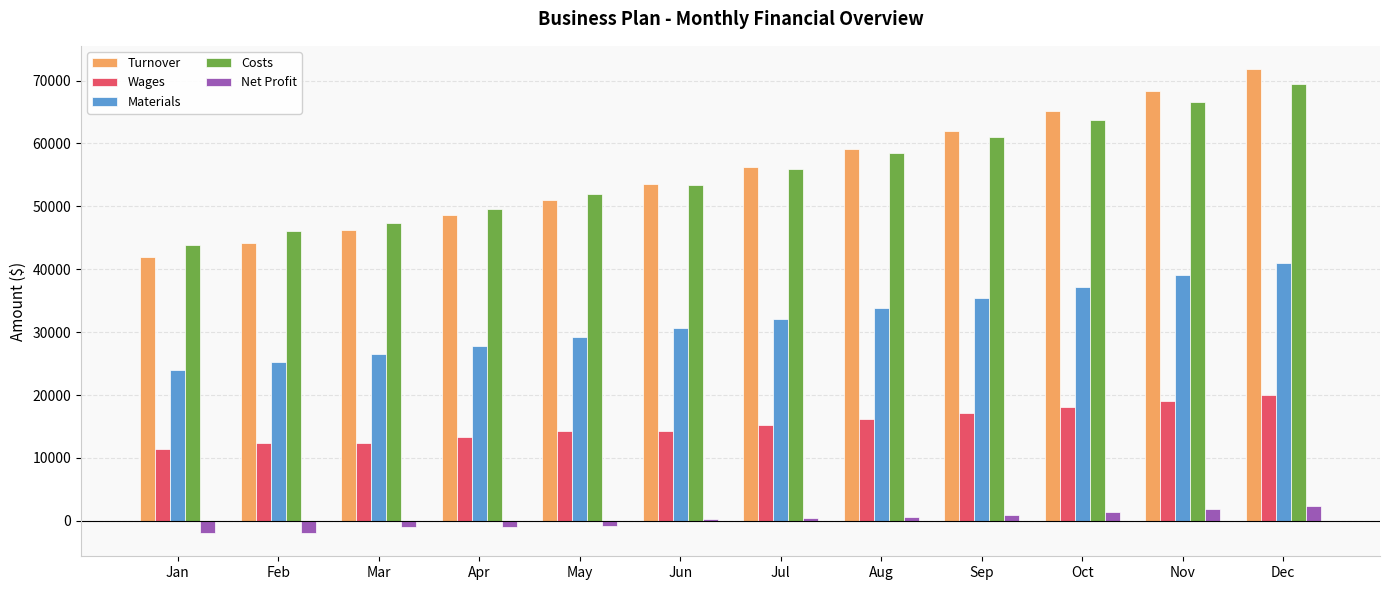

What is the sum of the Turnover values at Mar and Jun?

99908.8